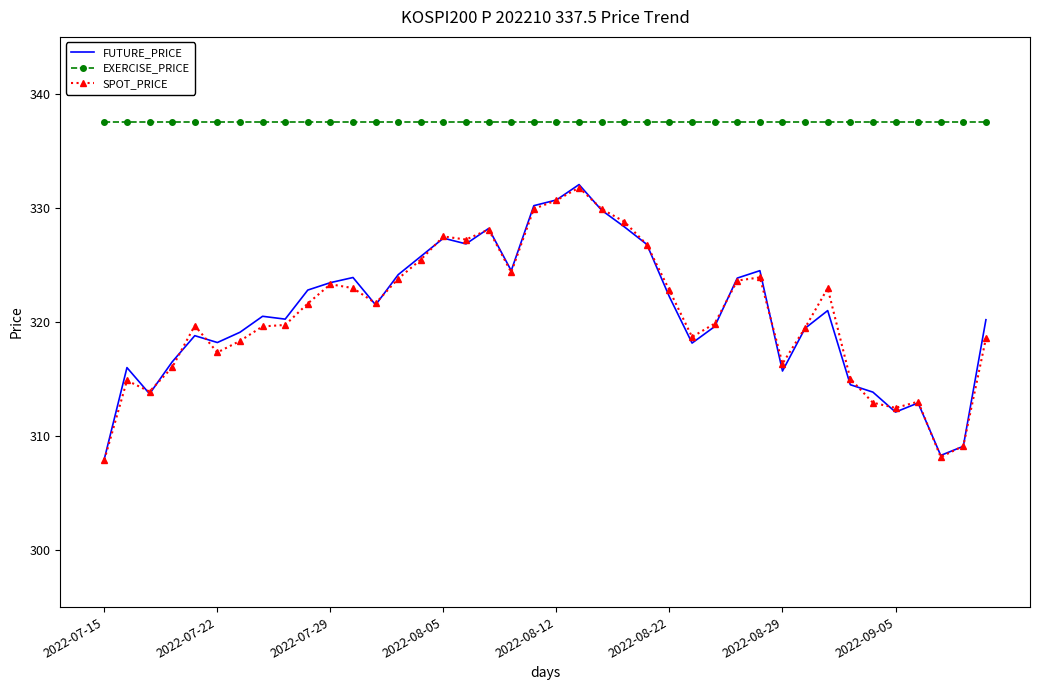

True or false: EXERCISE_PRICE and FUTURE_PRICE cross at least once.

False